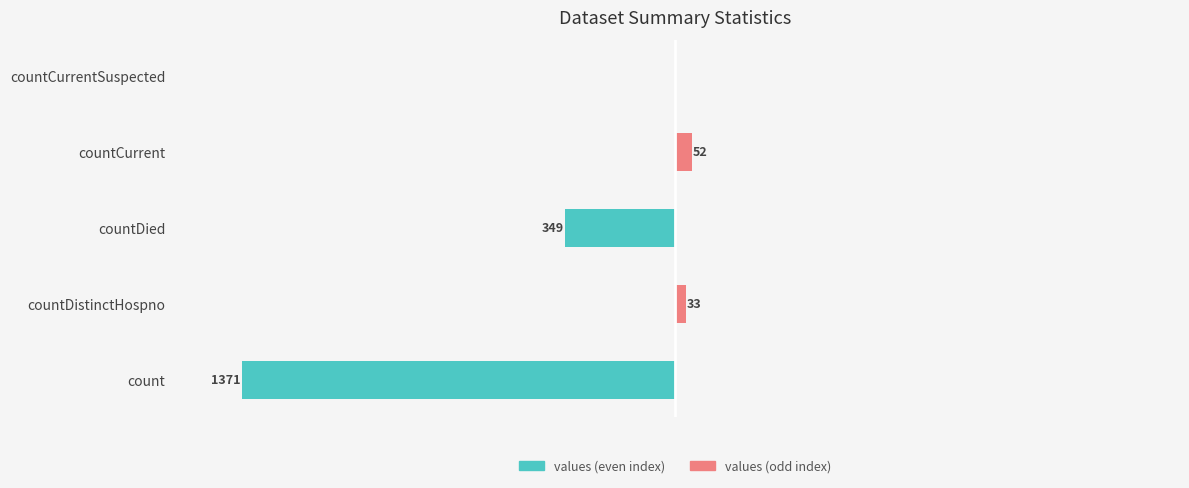

What is the sum of all values (left) values?

-1720